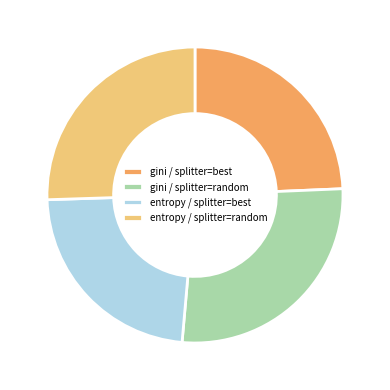

What is the smallest slice in the pie chart?

entropy / splitter=best